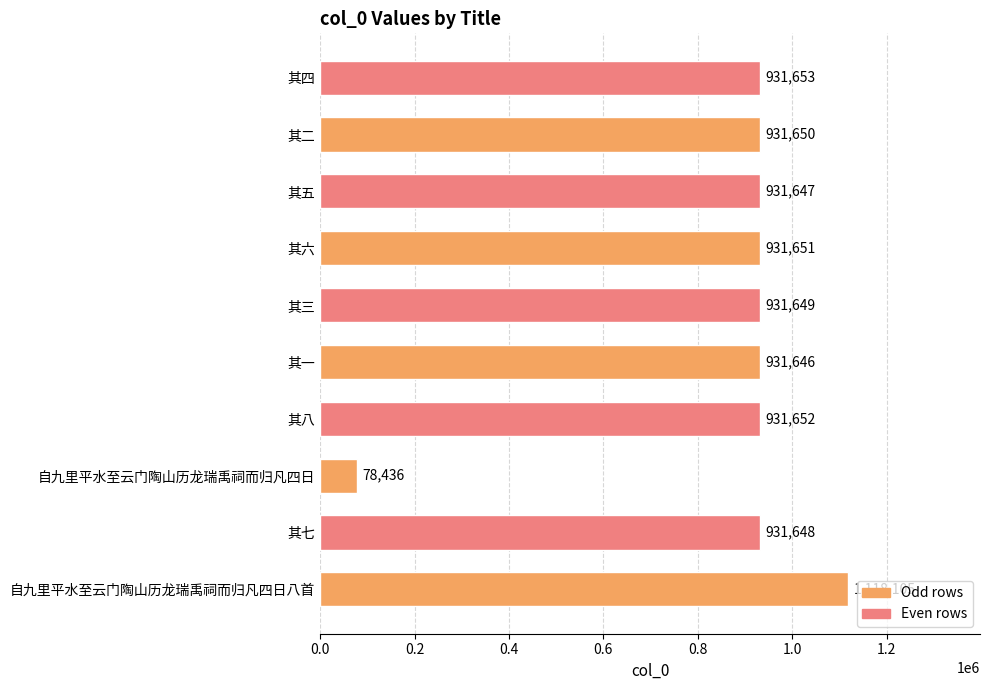

What is the change in value from 其二 to 其四?

+3